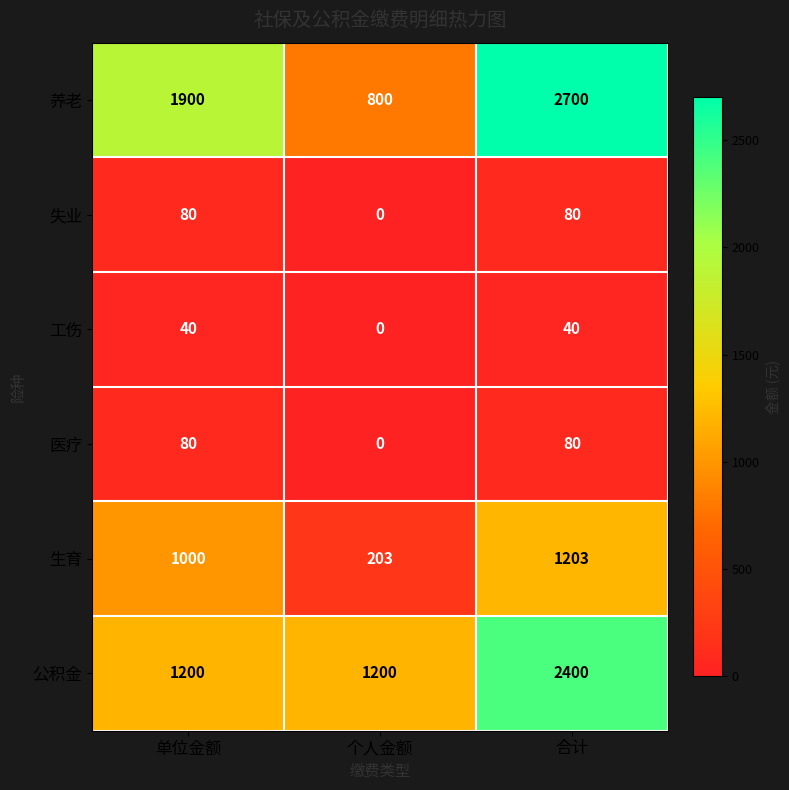

Which series has the largest total across all categories?

养老